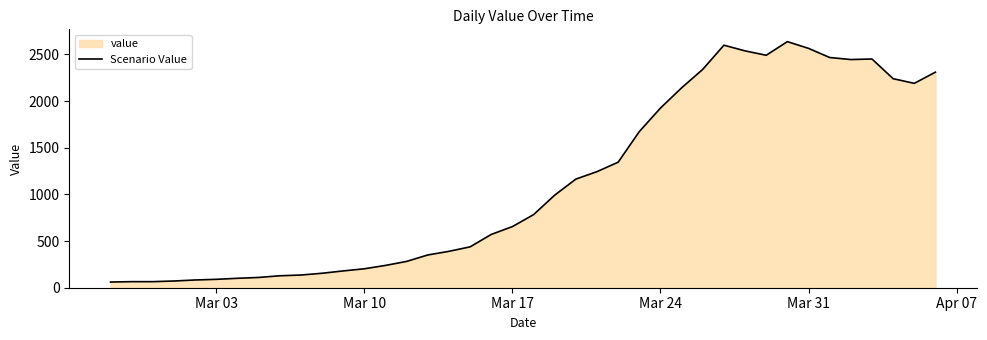

What is the greatest value displayed?

2637